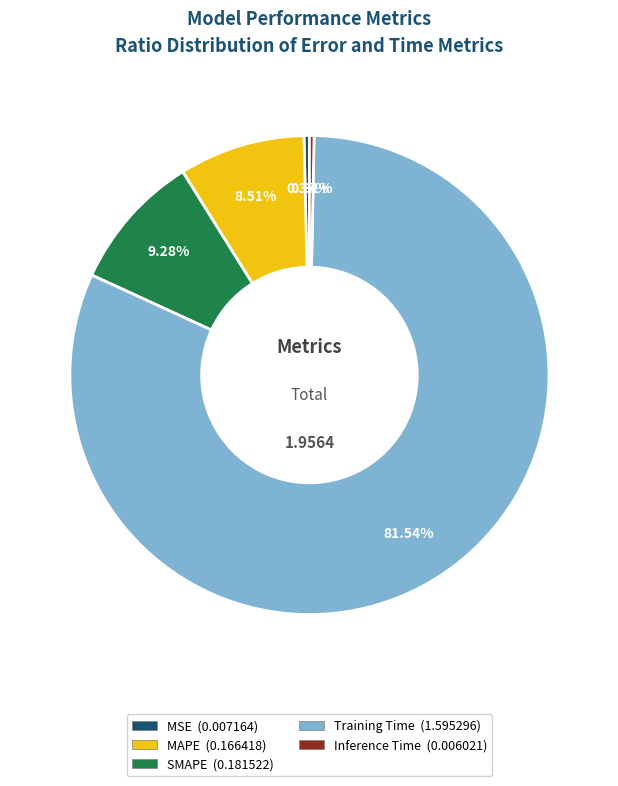

To the nearest percent, what is the average slice percentage?

20%